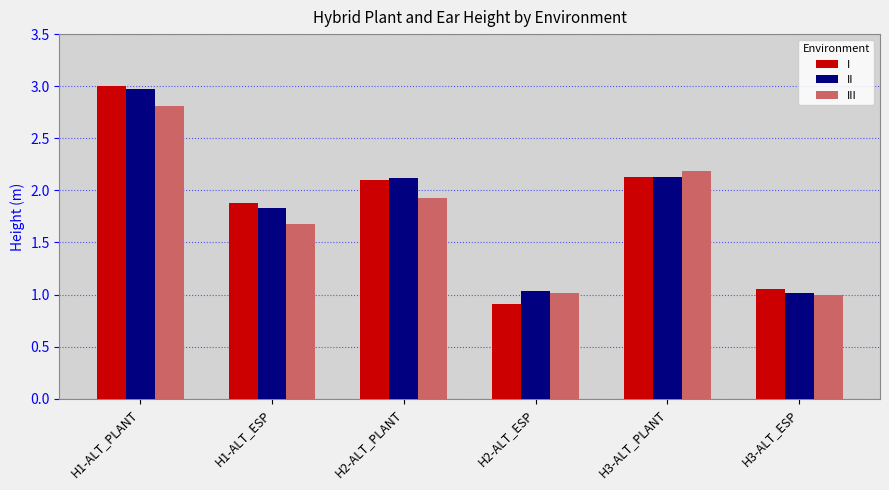

Is the value of III at H2-ALT_ESP greater than the value of II at H2-ALT_PLANT?

No